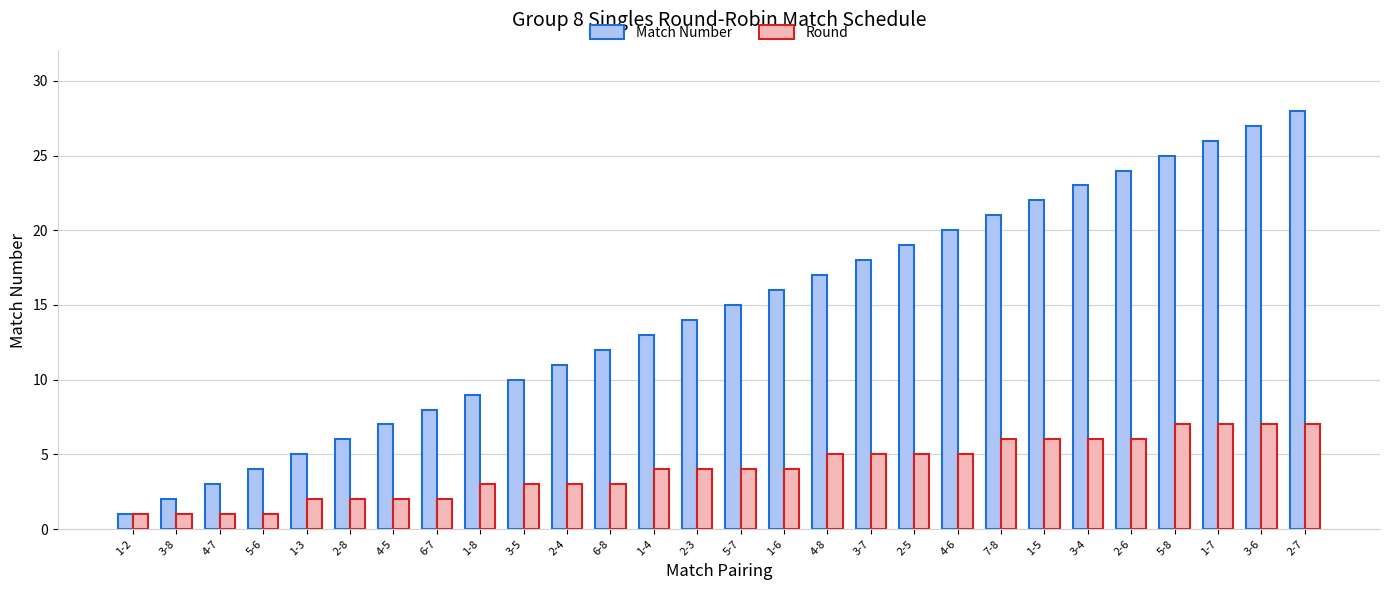

Is the value of Match Number at 3-8 greater than the value of Round at 3-4?

No